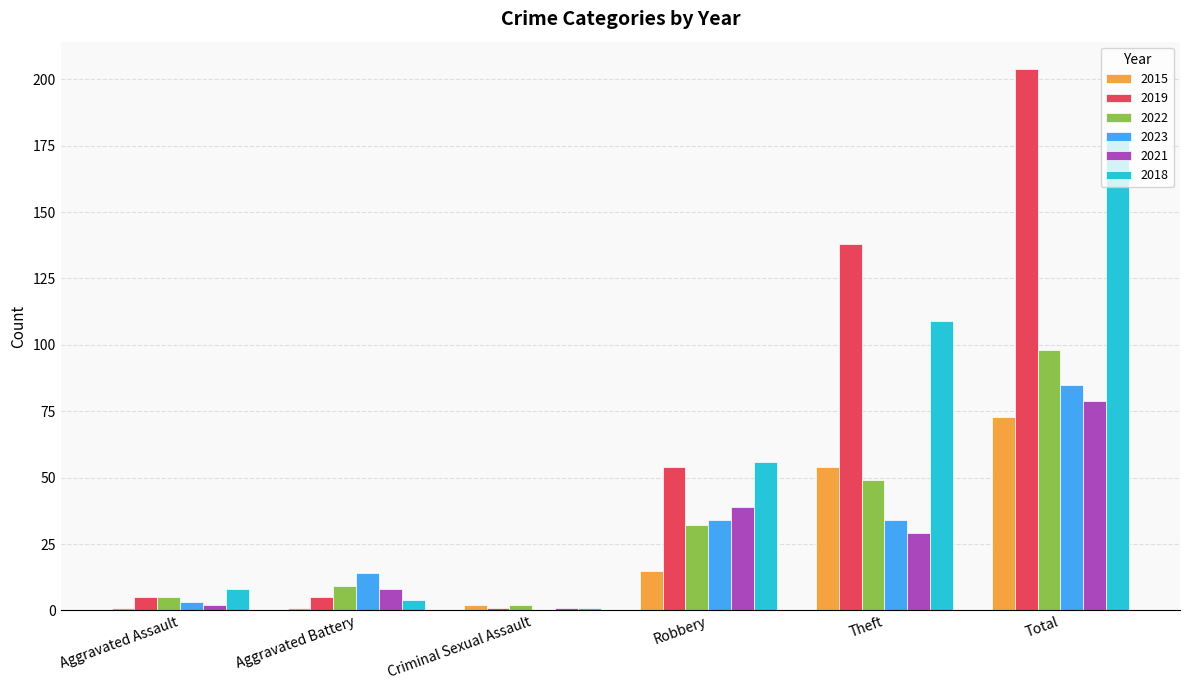

Which series changed the most between Criminal Sexual Assault and Total?

2019